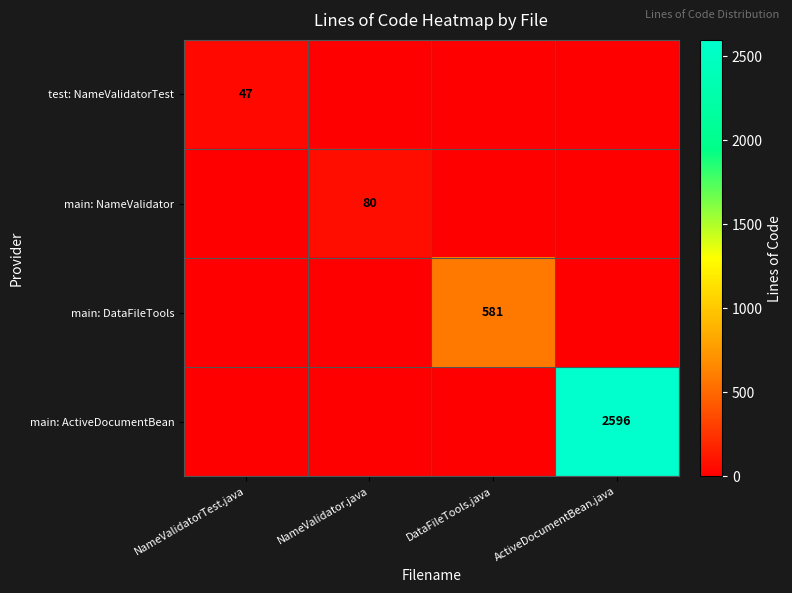

What is the spread (max minus min) of values at DataFileTools.java?

581